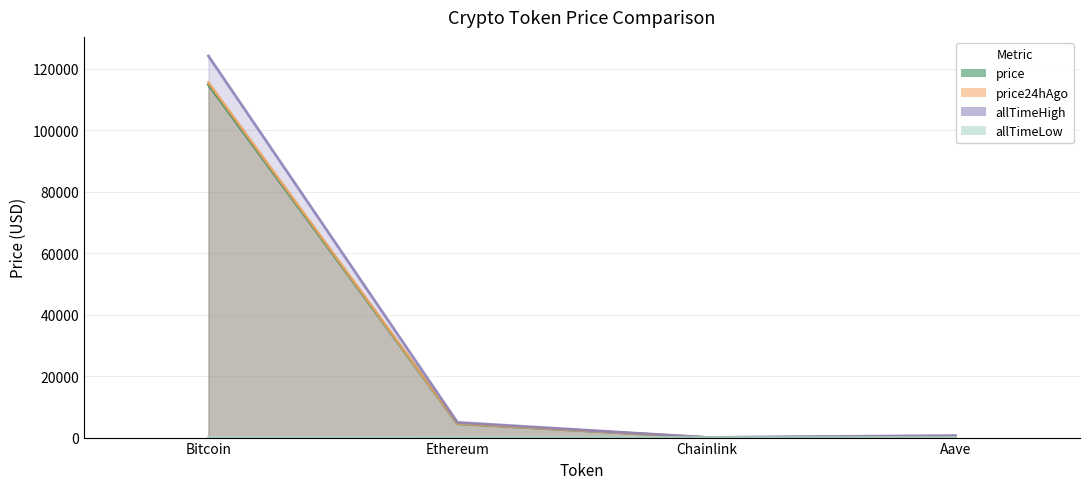

At which category is the sum across all series the highest?

Bitcoin